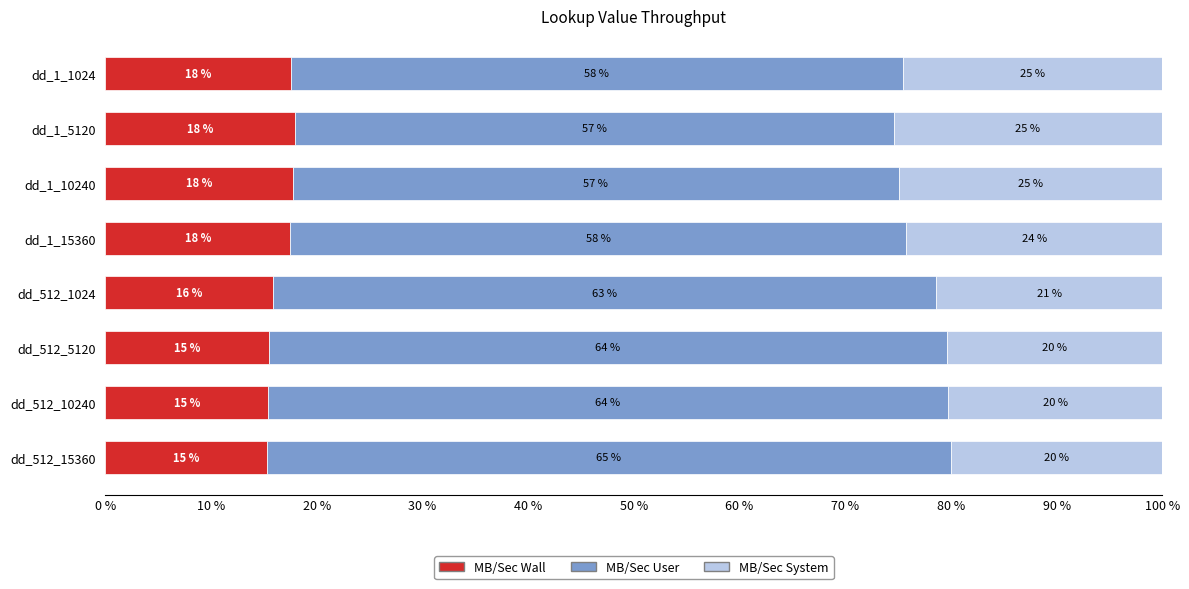

The MB/Sec Wall series shows 17.5 at dd_1_1024. True or false?

True